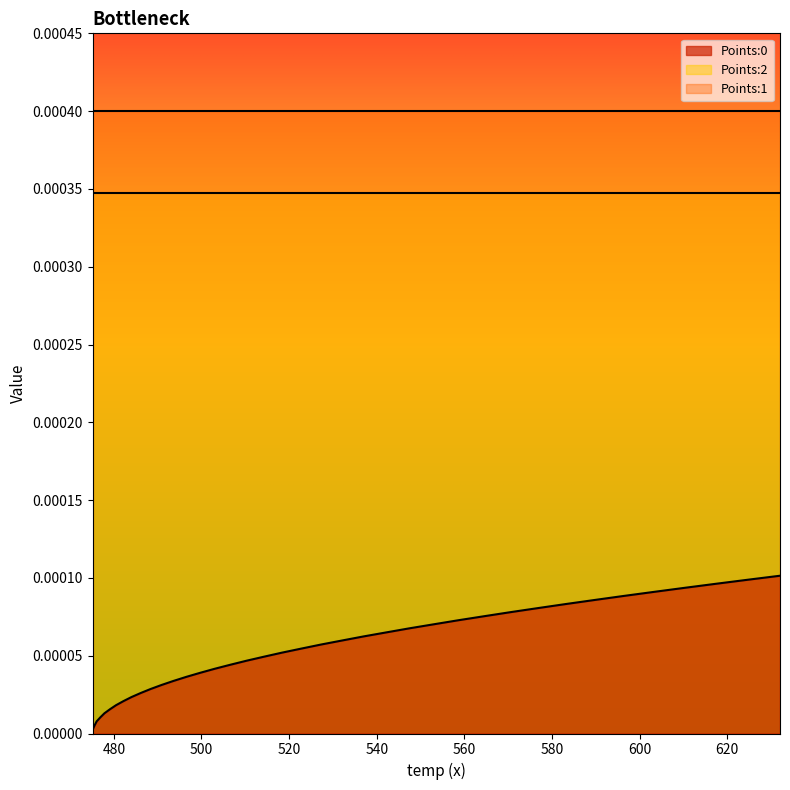

Reading left to right, extract all data points from this chart.

Points:0: 0.0	0.0	0.0	0.0	0.0	0.0	0.0	0.0	0.0	0.0	0.0	0.0	0.0	0.0	0.0	0.0	0.0	0.0	0.0	0.0	0.0	0.0	0.0	0.0	0.0	0.0	0.0	0.0	0.0	0.0	0.0	0.0	0.0	0.0	0.0	0.0	0.0	0.0	0.0	0.0
Points:1: 0.0	0.0	0.0	0.0	0.0	0.0	0.0	0.0	0.0	0.0	0.0	0.0	0.0	0.0	0.0	0.0	0.0	0.0	0.0	0.0	0.0	0.0	0.0	0.0	0.0	0.0	0.0	0.0	0.0	0.0	0.0	0.0	0.0	0.0	0.0	0.0	0.0	0.0	0.0	0.0
Points:2: 0.0	0.0	0.0	0.0	0.0	0.0	0.0	0.0	0.0	0.0	0.0	0.0	0.0	0.0	0.0	0.0	0.0	0.0	0.0	0.0	0.0	0.0	0.0	0.0	0.0	0.0	0.0	0.0	0.0	0.0	0.0	0.0	0.0	0.0	0.0	0.0	0.0	0.0	0.0	0.0